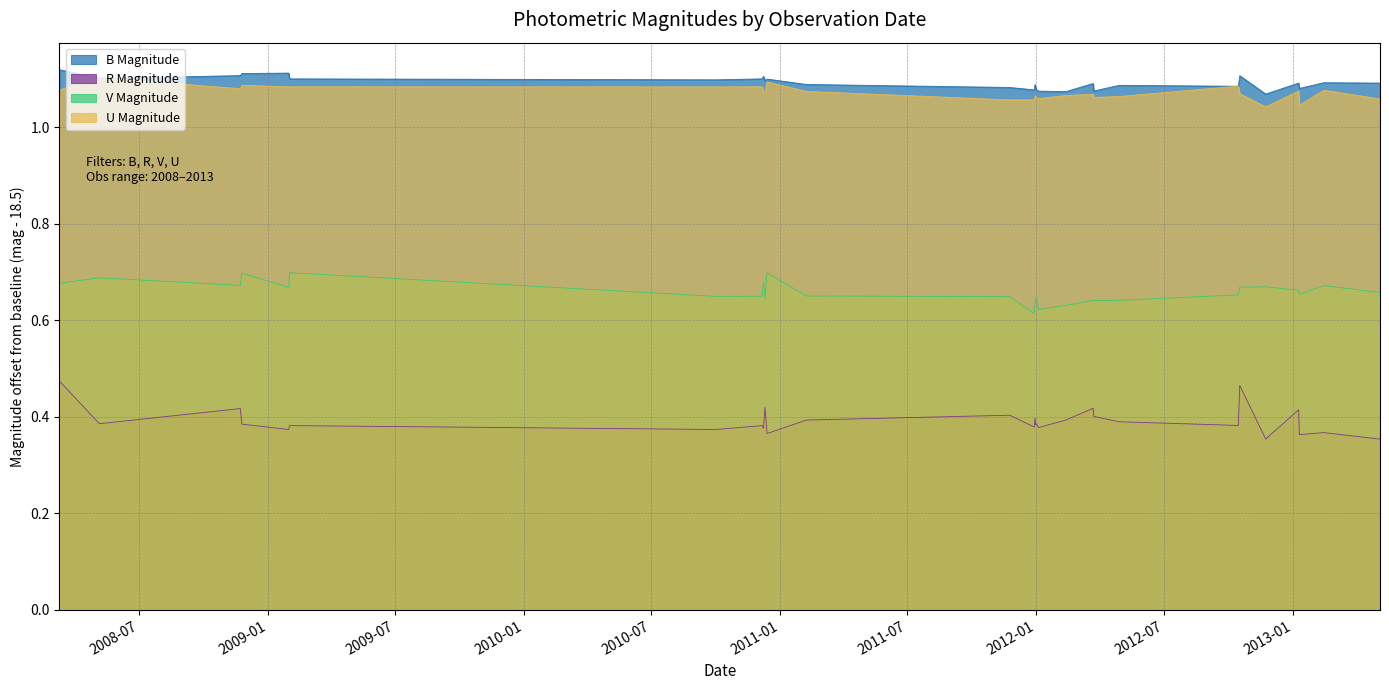

True or false: B Magnitude has more than 2 points higher than both neighbors.

True